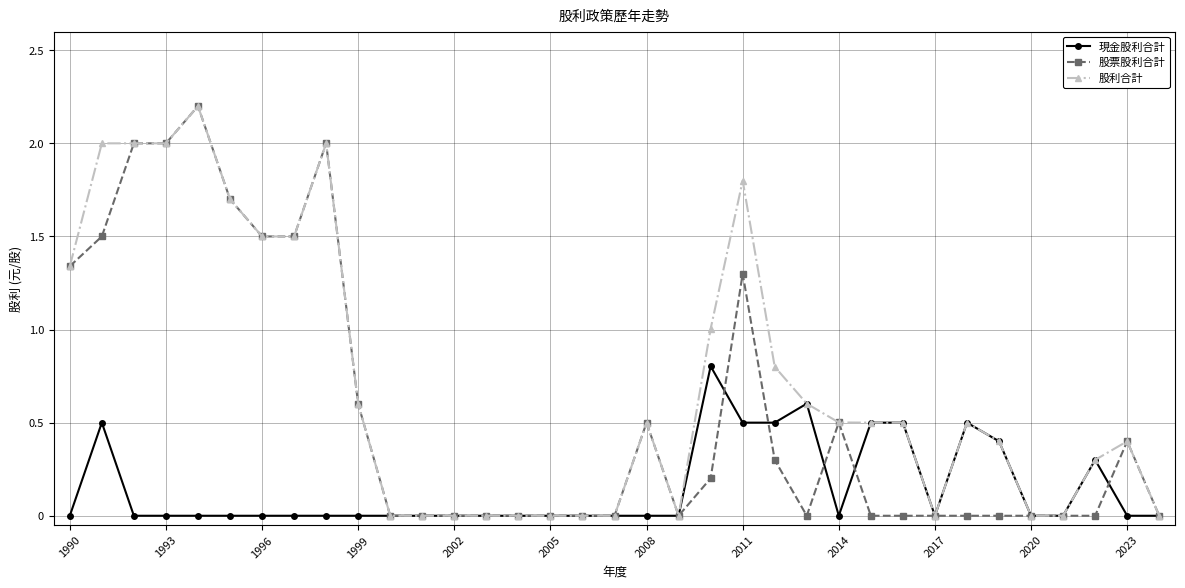

List the series in order of their overall mean, lowest first.

現金股利合計, 股票股利合計, 股利合計